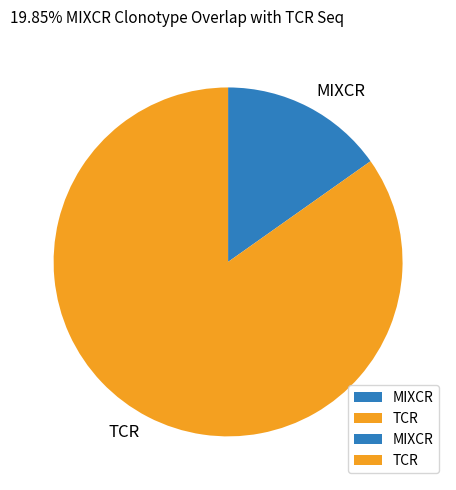

Which slice is the largest?

TCR